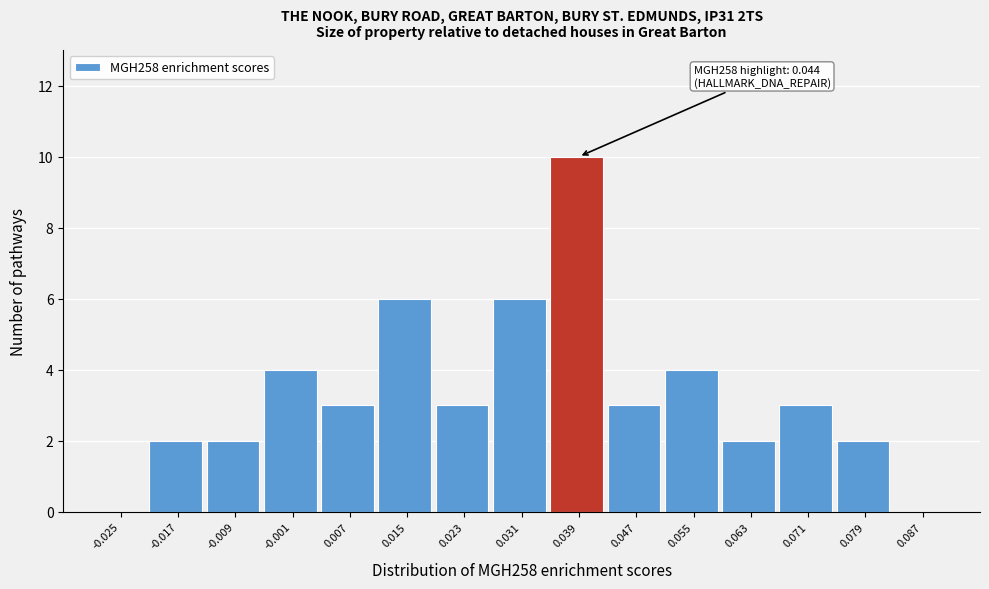

Reading right to left, transcribe all the data shown in this chart.

0.087=0	0.079=2	0.071=3	0.063=2	0.055=4	0.047=3	0.039=10	0.031=6	0.023=3	0.015=6	0.007=3	-0.001=4	-0.009=2	-0.017=2	-0.025=0